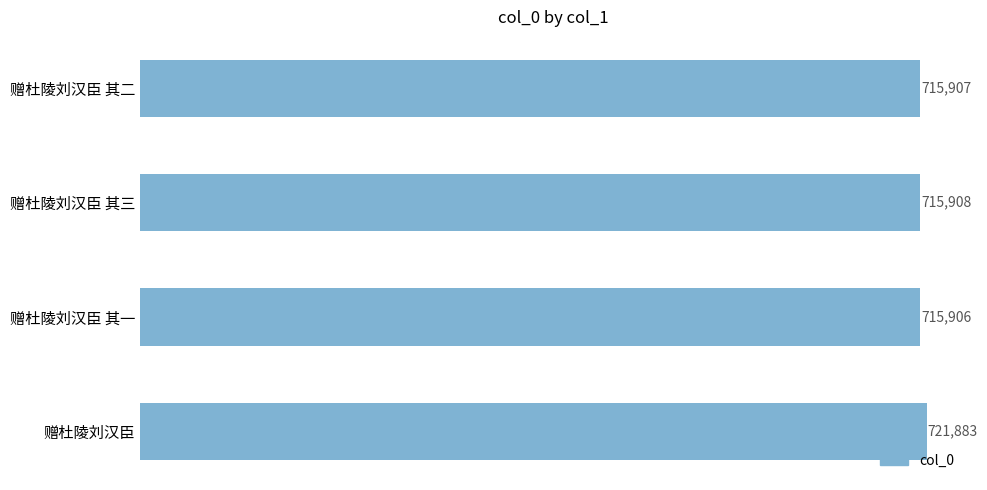

List the labels in order of value, largest first.

赠杜陵刘汉臣, 赠杜陵刘汉臣 其三, 赠杜陵刘汉臣 其二, 赠杜陵刘汉臣 其一